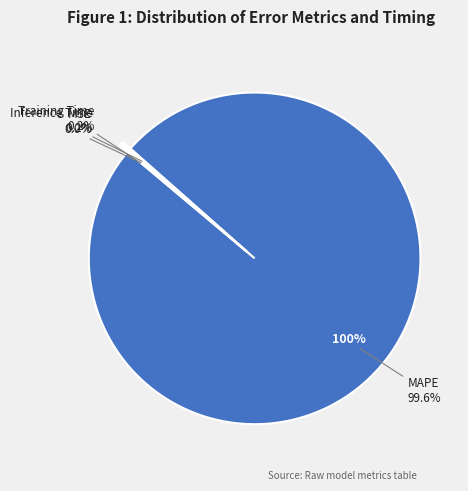

The Inference Time slice represents 7% of the pie. True or false?

False